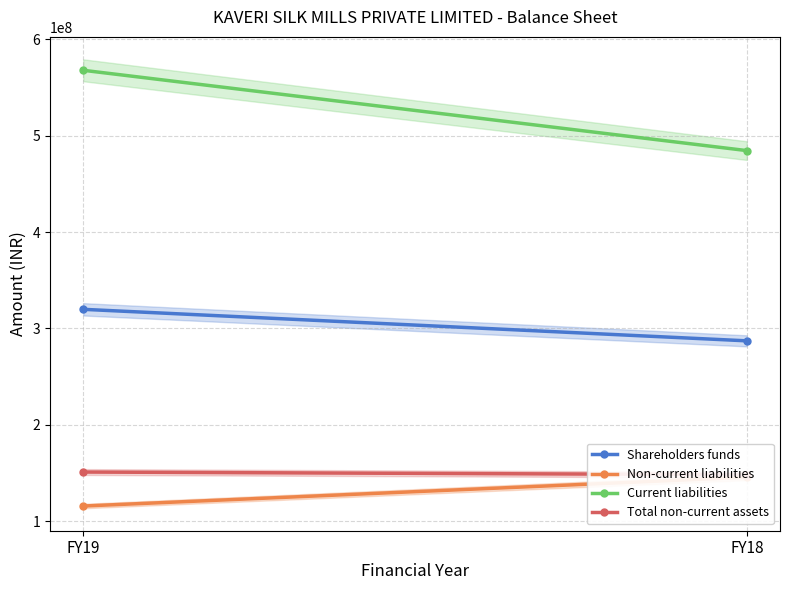

At which category does the chart reach its peak across all series?

FY19